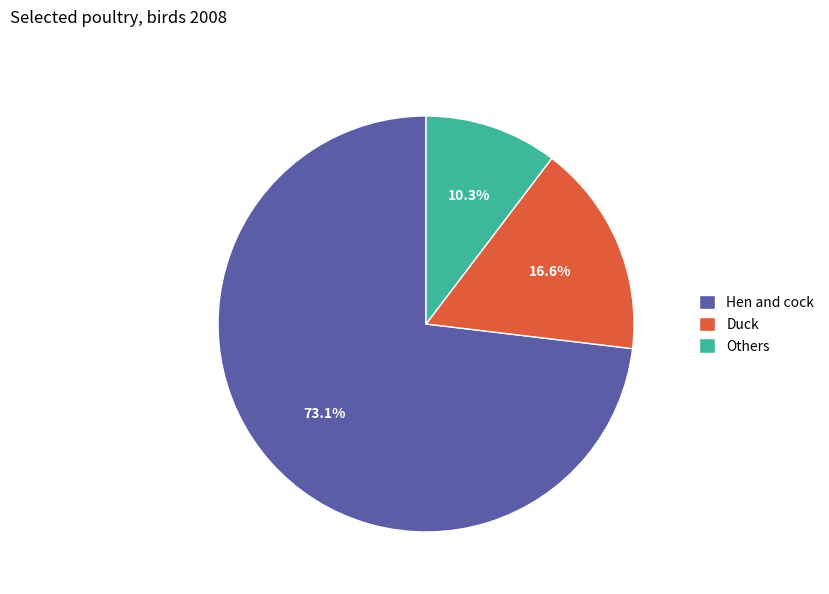

Which slice is the largest?

Hen and cock